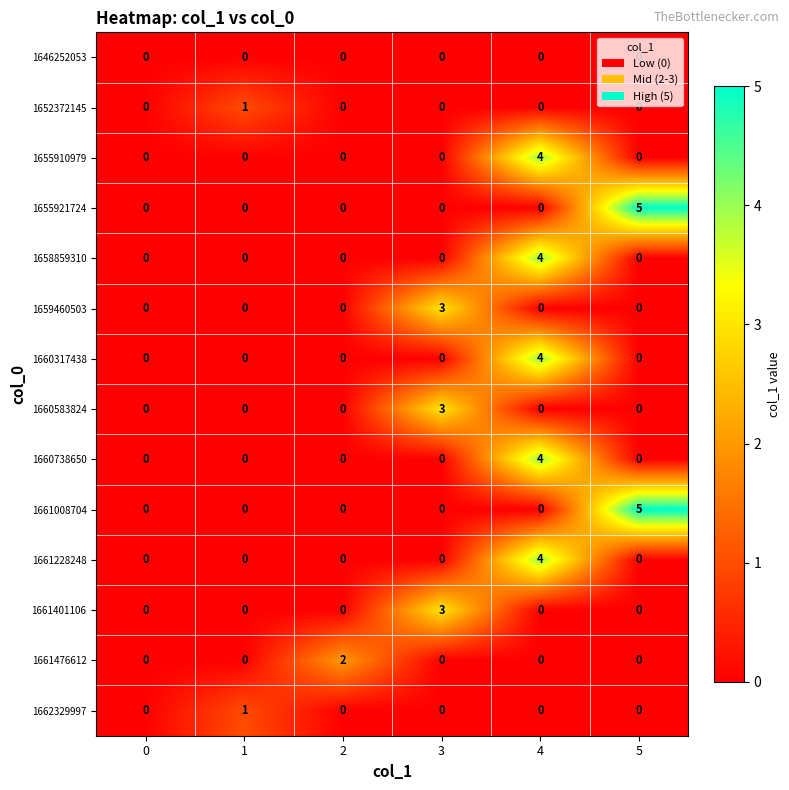

The 1660738650 series shows -1 at 2. True or false?

False